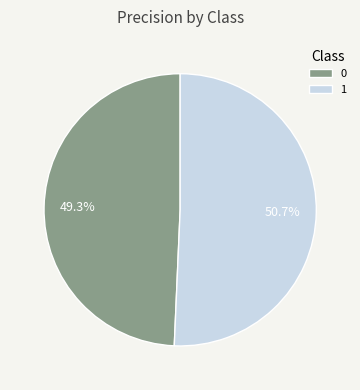

The 0 slice represents 49% of the pie. True or false?

True